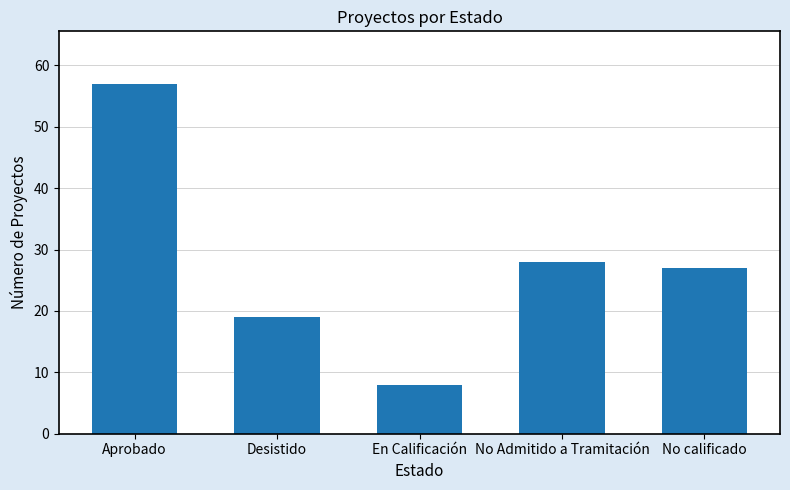

Reading left to right, extract all data points from this chart.

Aprobado=57	Desistido=19	En Calificación=8	No Admitido a Tramitación=28	No calificado=27